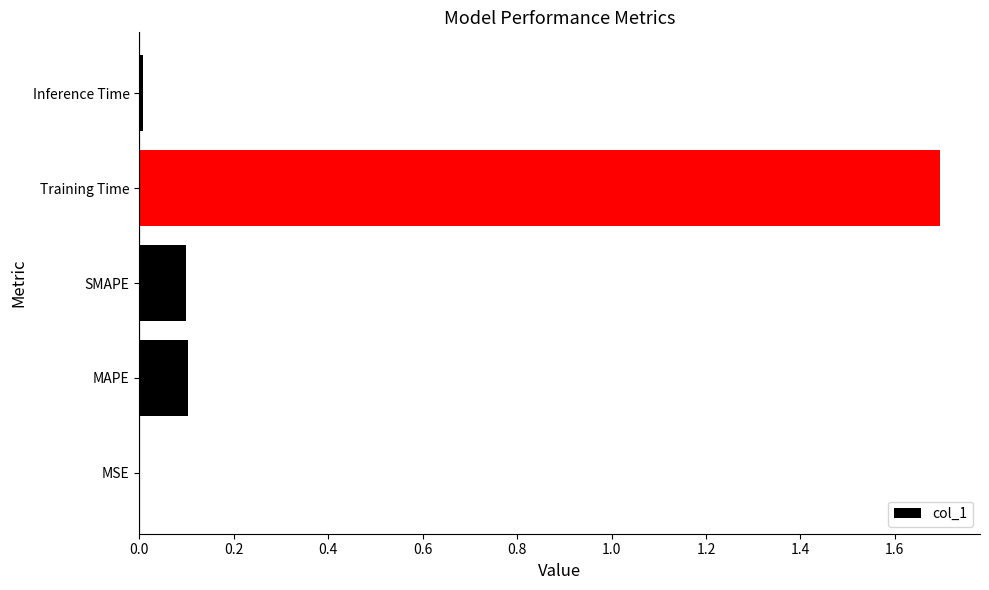

The chart shows a value of 0.0 at MAPE. True or false?

False